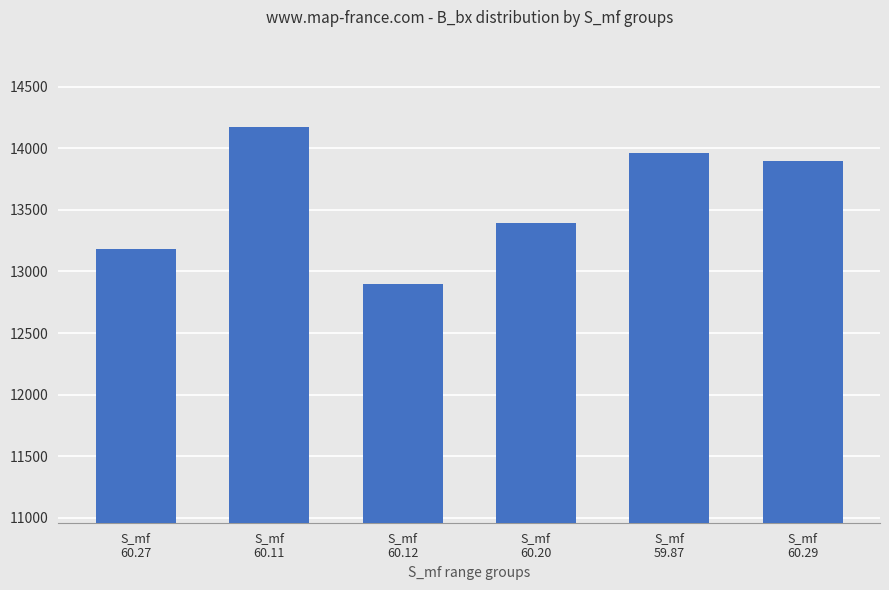

Is it true that the value at S_mf
60.11 is 23377.0?

False